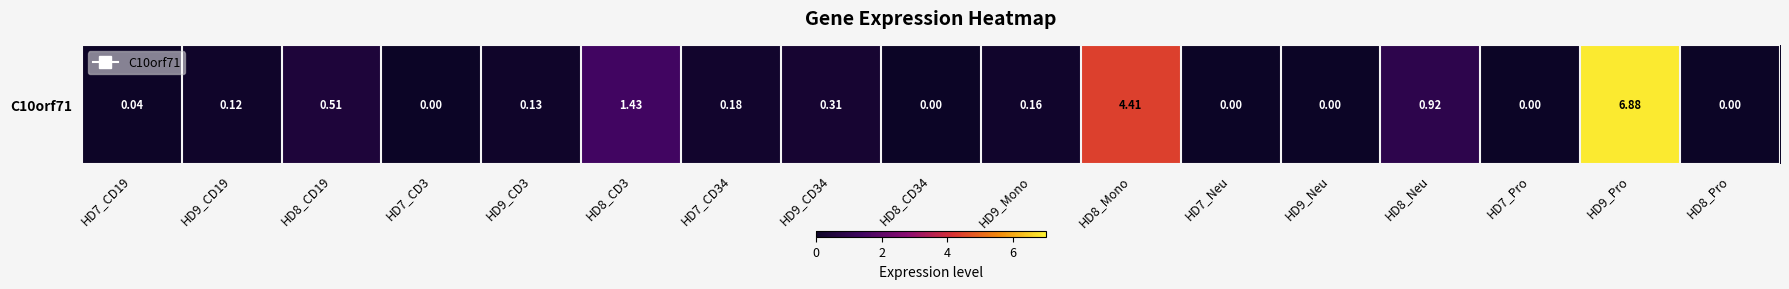

What is the greatest value displayed?

6.9